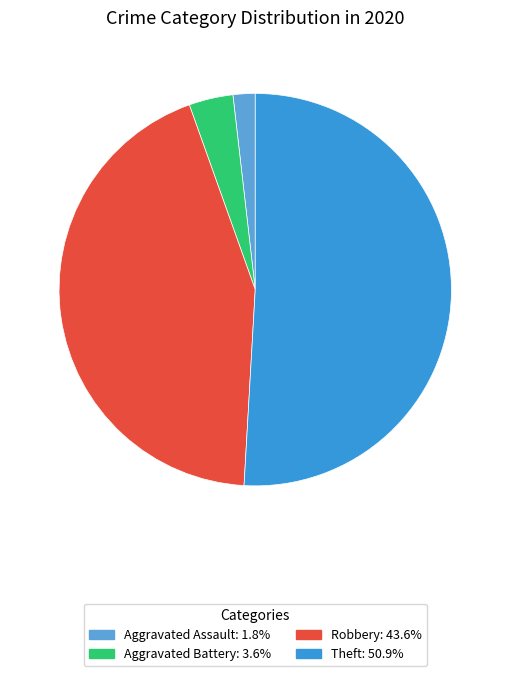

Does any single category account for the majority?

Yes